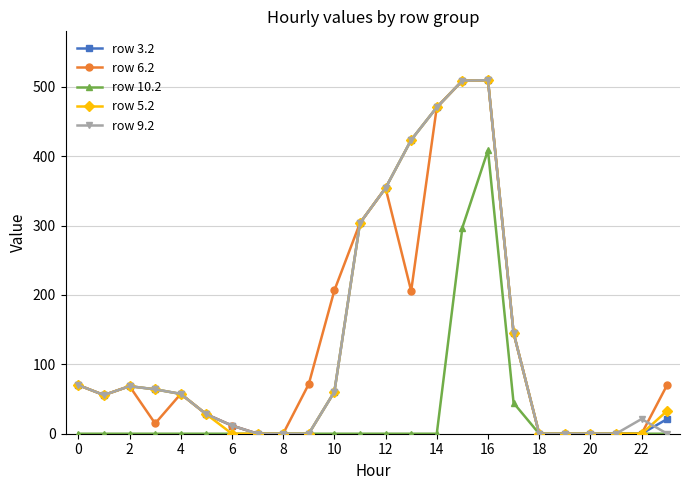

True or false: row 10.2 has more than 0 points higher than both neighbors.

True